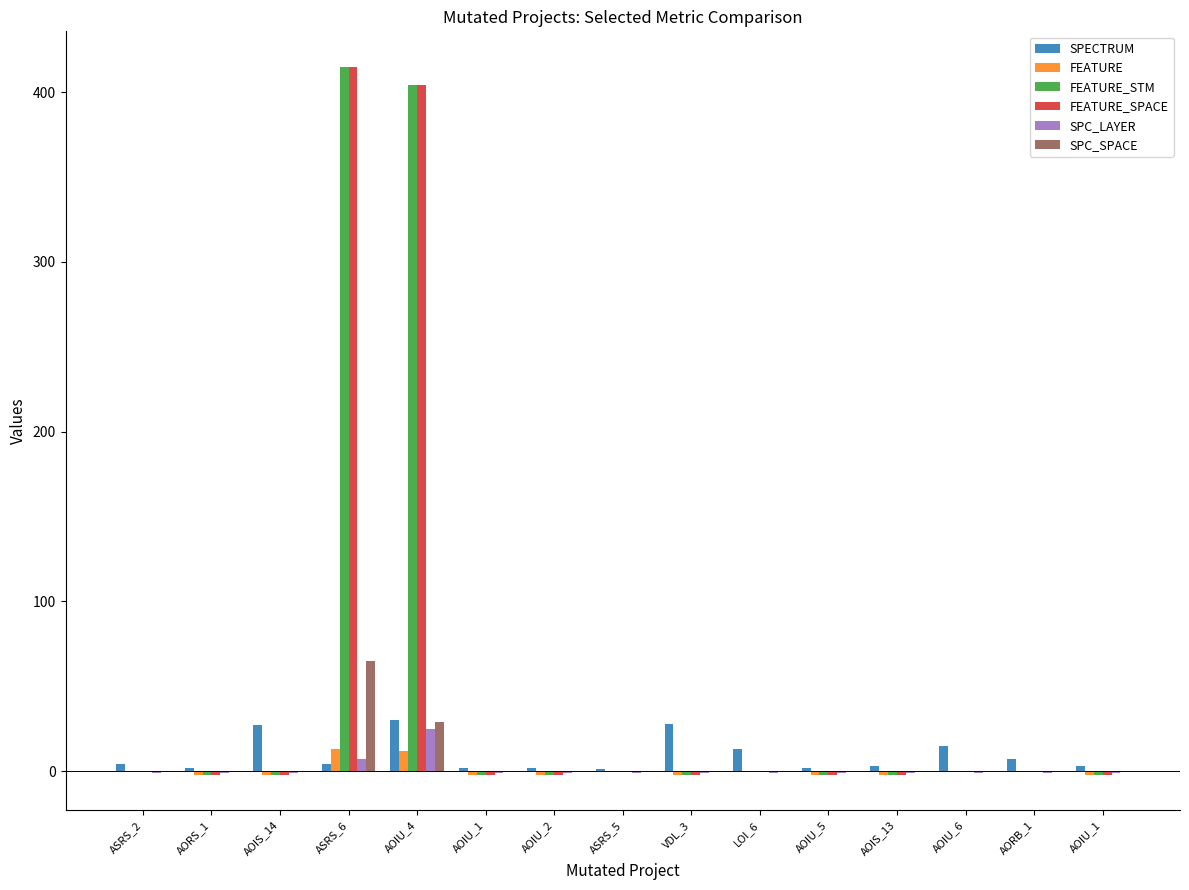

What is the value of the SPECTRUM bar at the 2nd from the left?

2